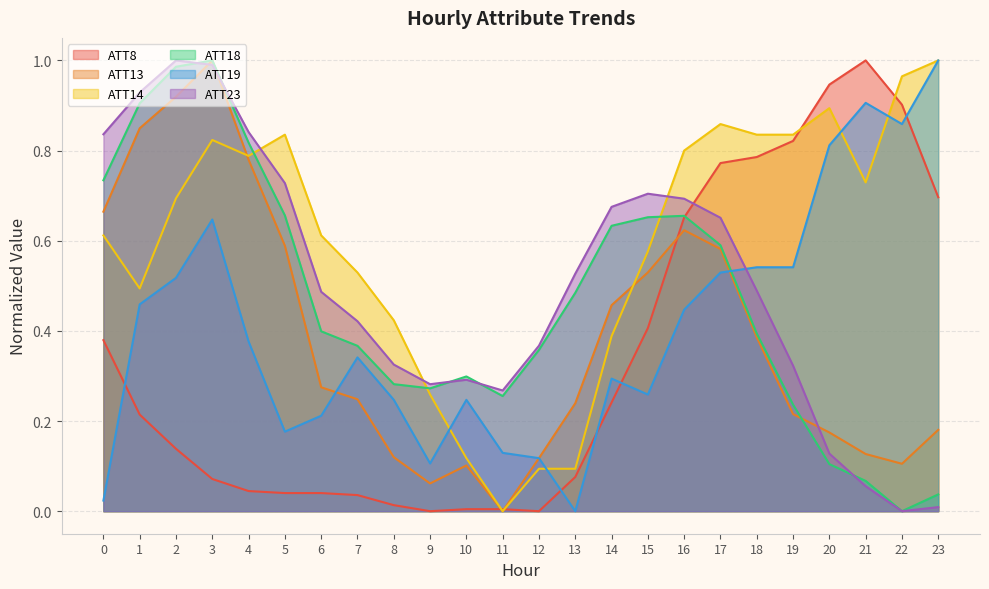

The value of ATT8 at 15 is 0.4. True or false?

True